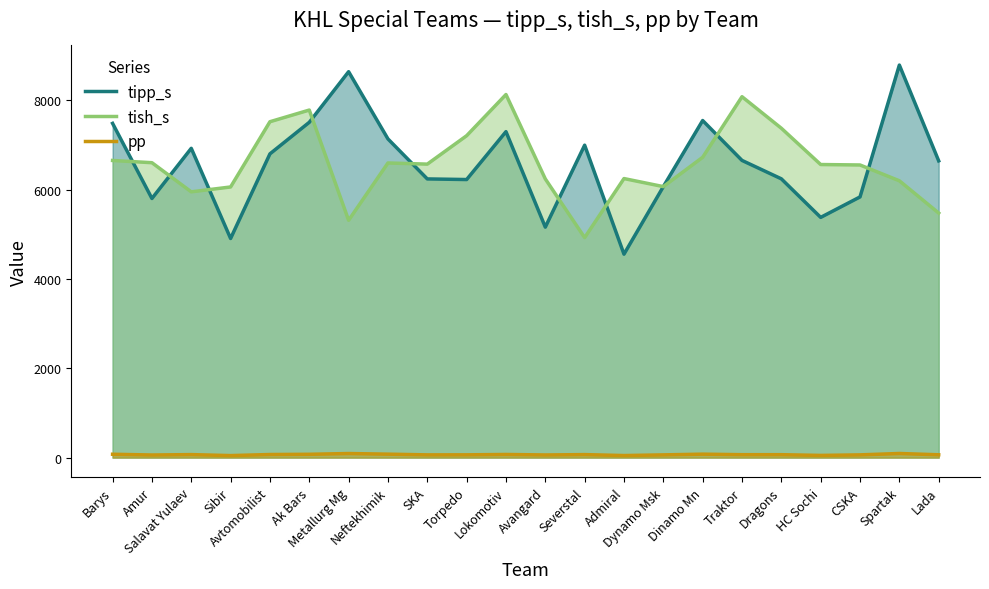

True or false: tish_s and pp intersect in this chart.

False